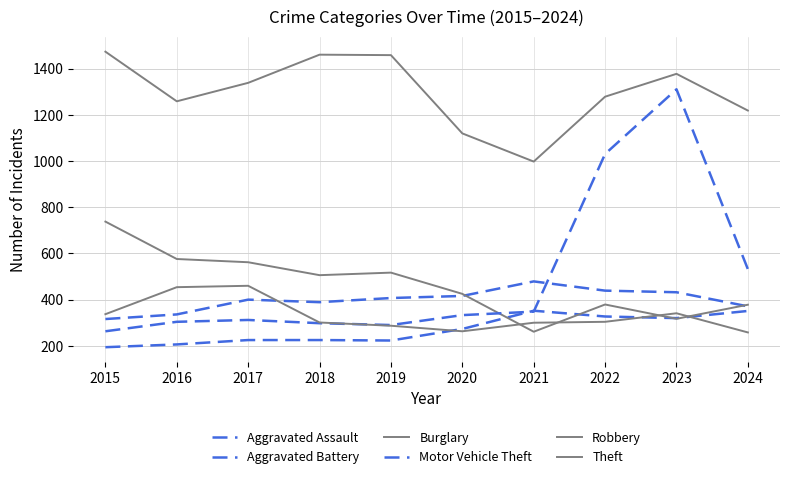

What is the difference between the Motor Vehicle Theft values at 2019 and 2021?

58